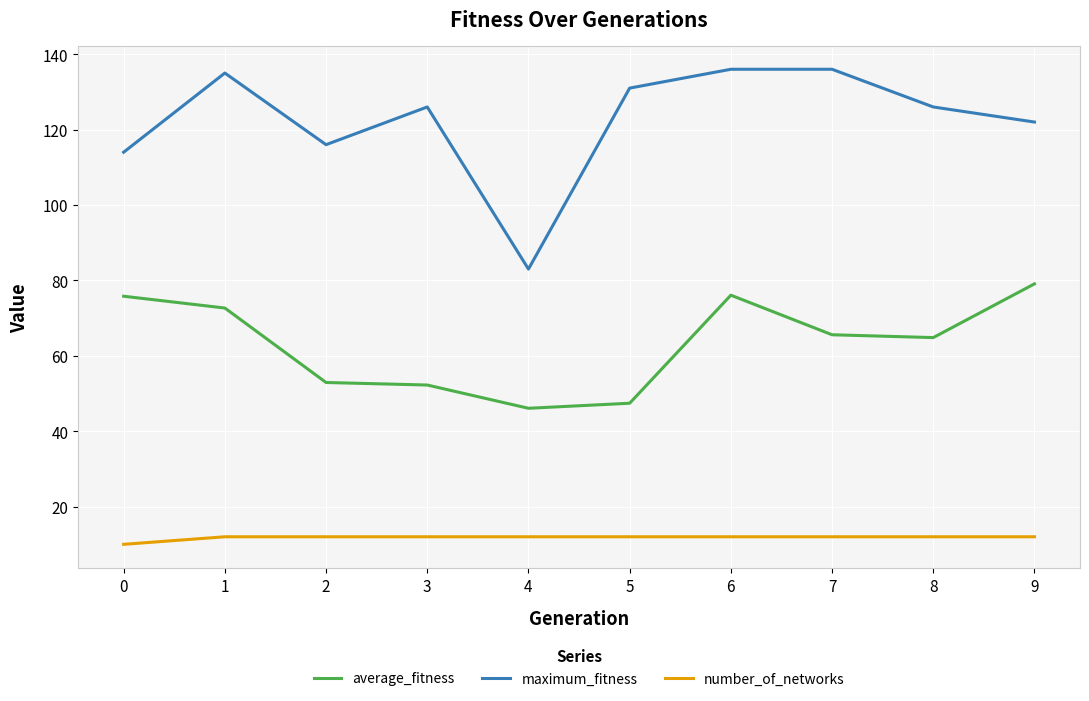

Between 2 and 8, which series saw the biggest shift?

average_fitness